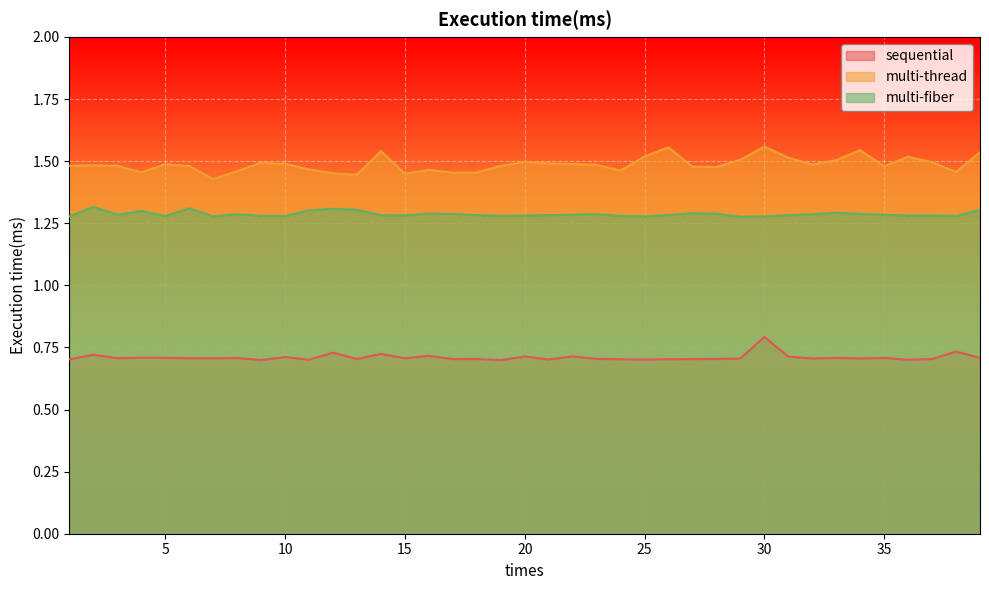

Between 32 and 39, which series saw the biggest shift?

multi-thread